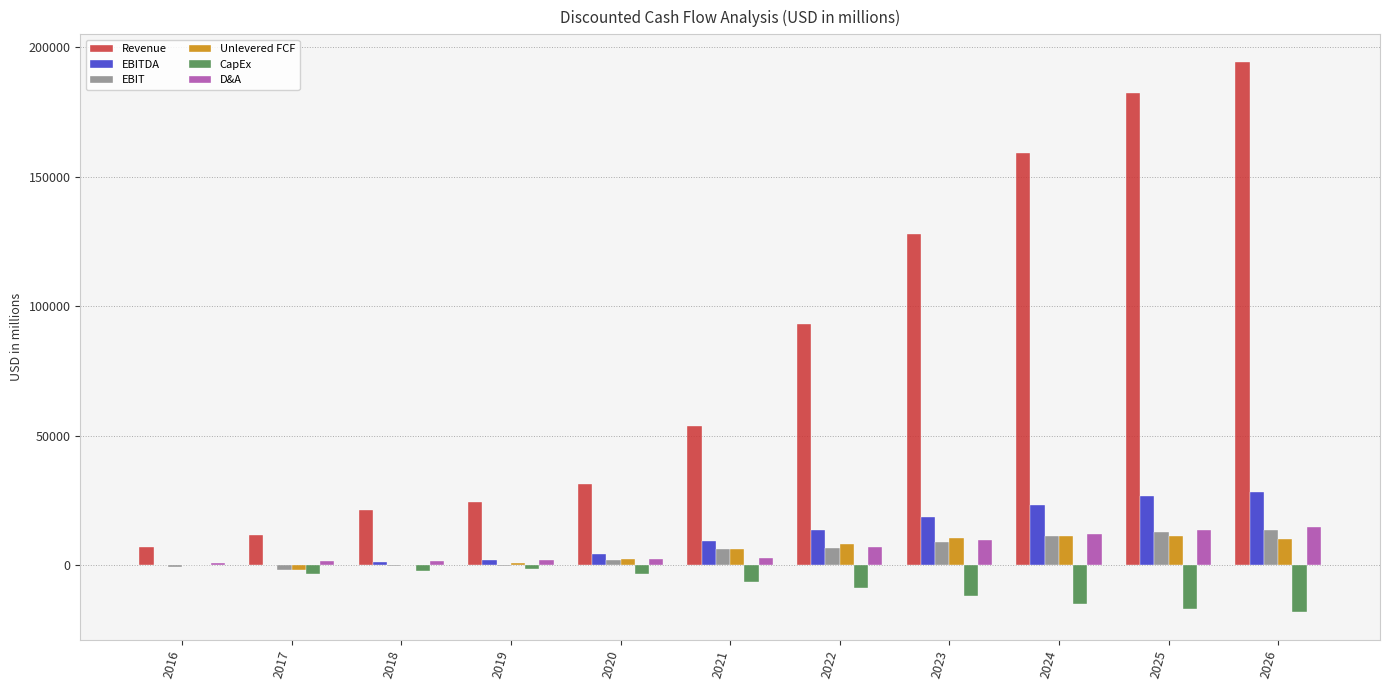

What is the sum of all EBITDA values?

128415.9